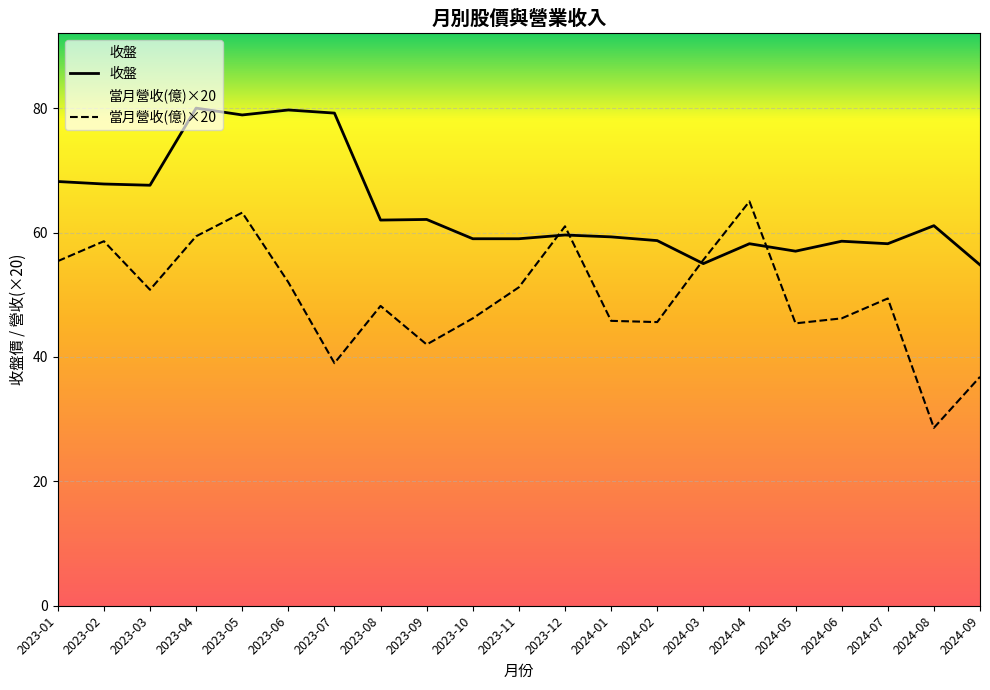

What is the value of the 收盤 point at the 1st from the left?

68.2